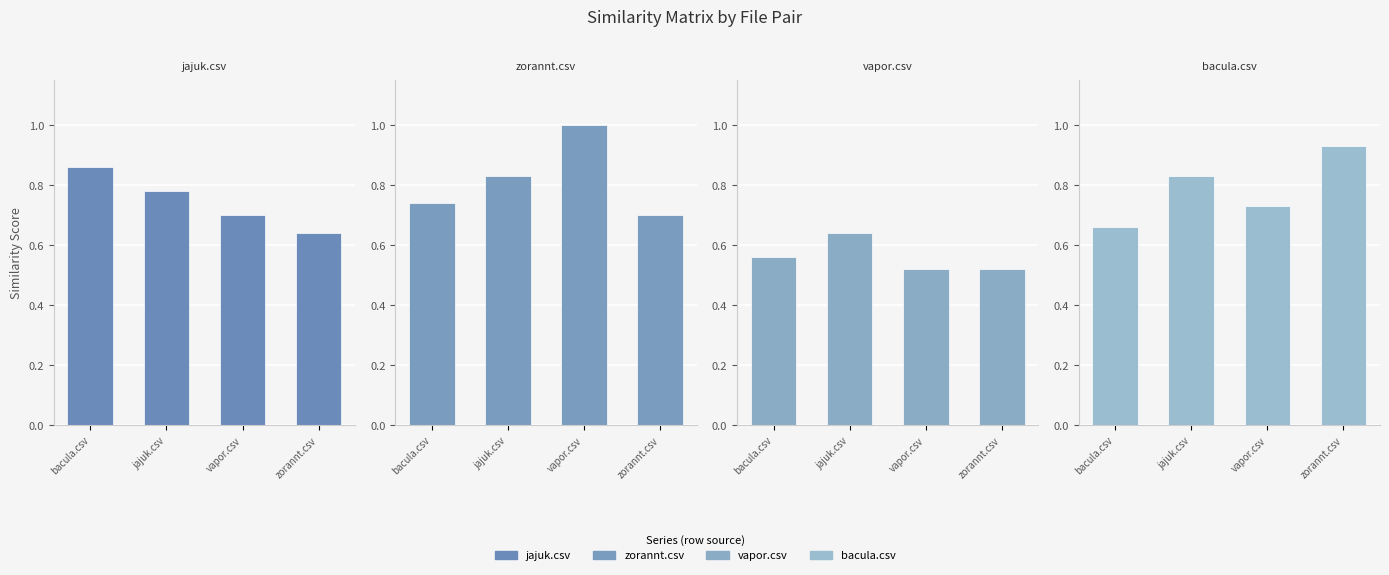

What is the difference between the maximum and minimum values in the zorannt.csv series?

0.3